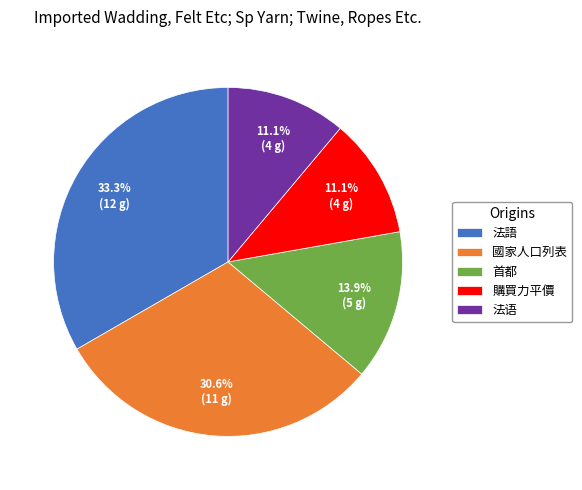

Between 購買力平價 and 國家人口列表, which is larger?

國家人口列表